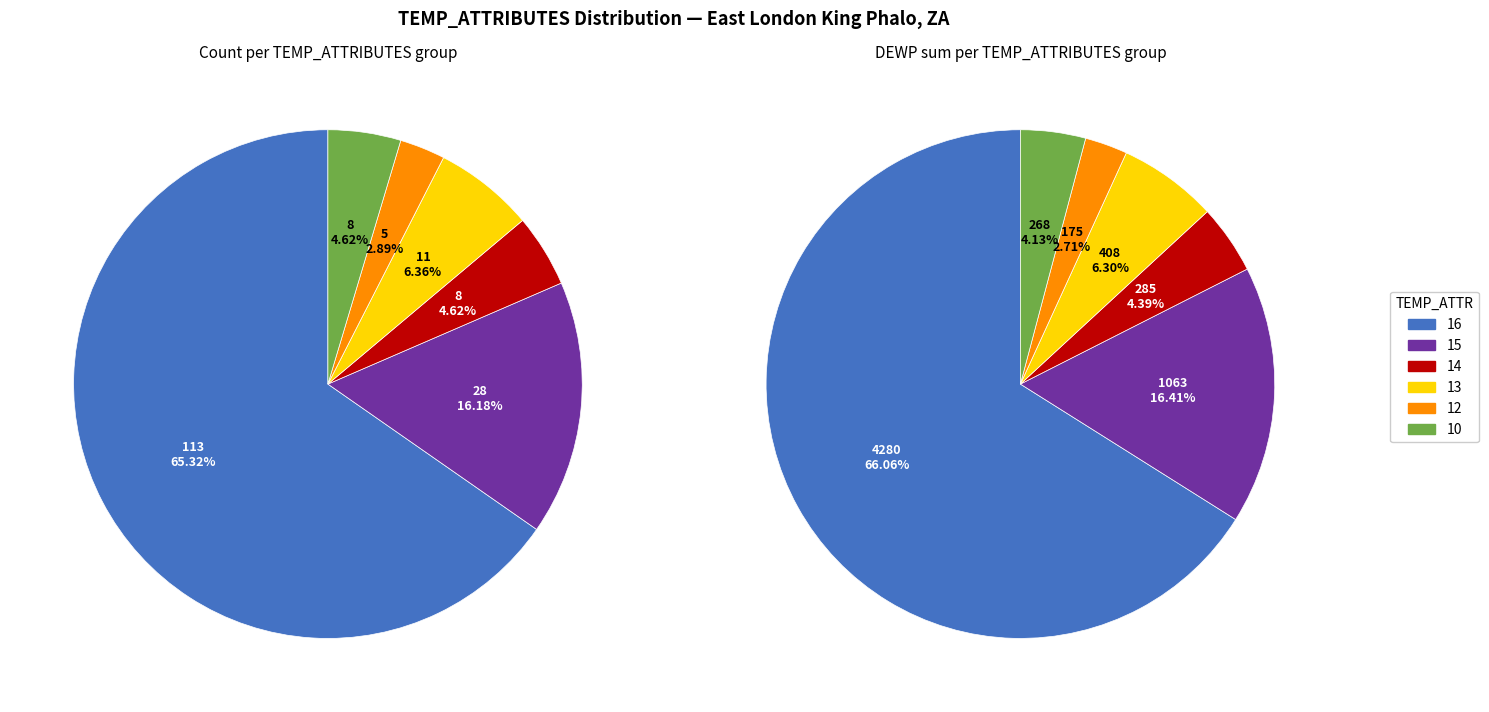

What is the ratio of the value at 15 to the value at 13?

2.5